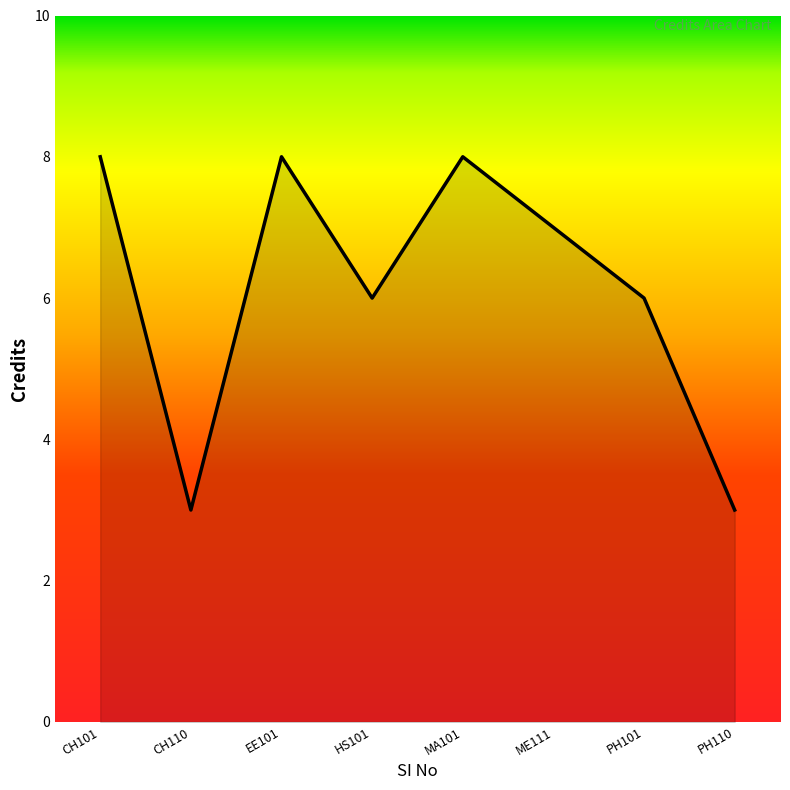

Reading left to right, transcribe all the data shown in this chart.

8	3	8	6	8	7	6	3